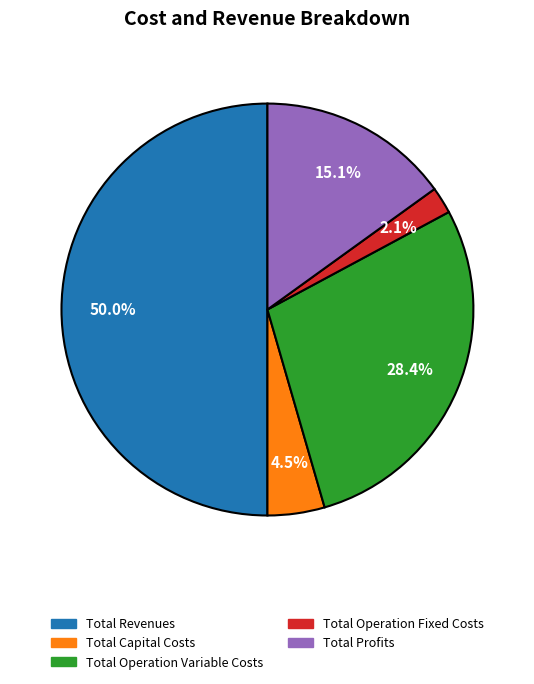

What is the largest slice in the pie chart?

Total Revenues